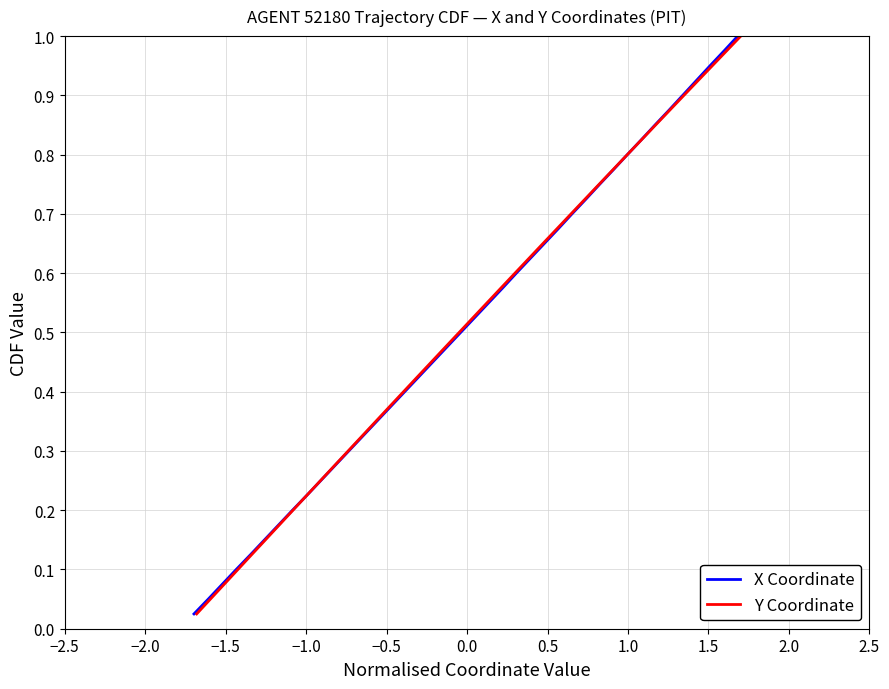

What are all the series names shown in the legend?

X Coordinate, Y Coordinate